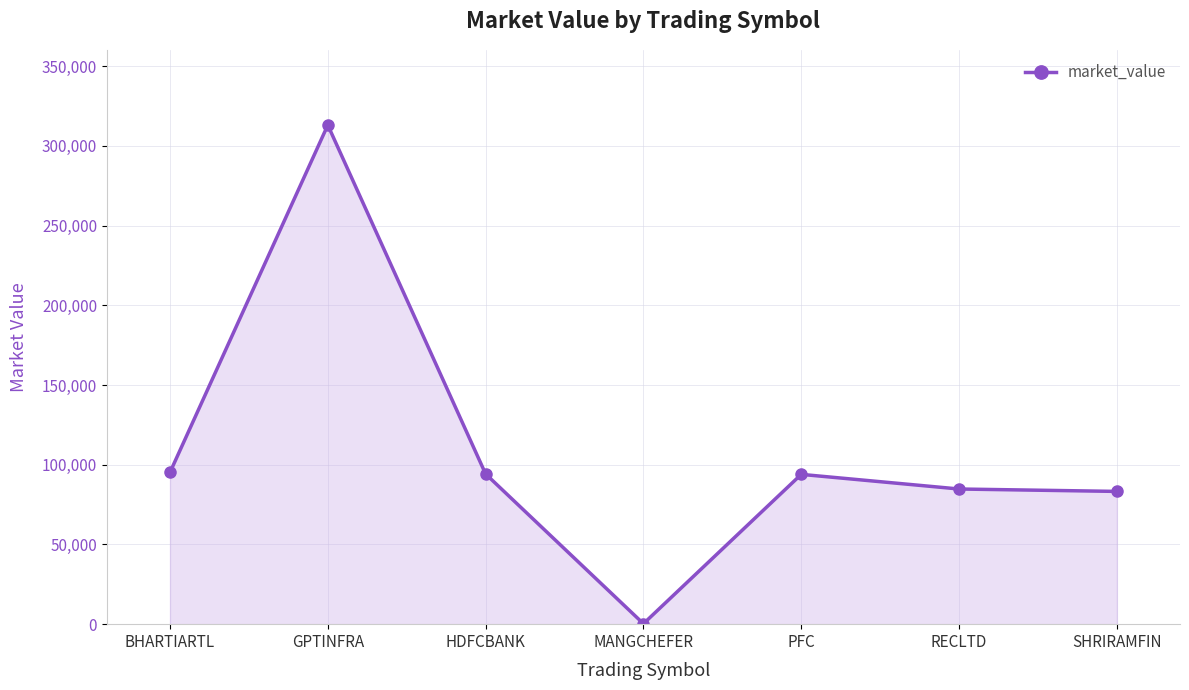

What is the maximum value shown in the chart?

313038.0